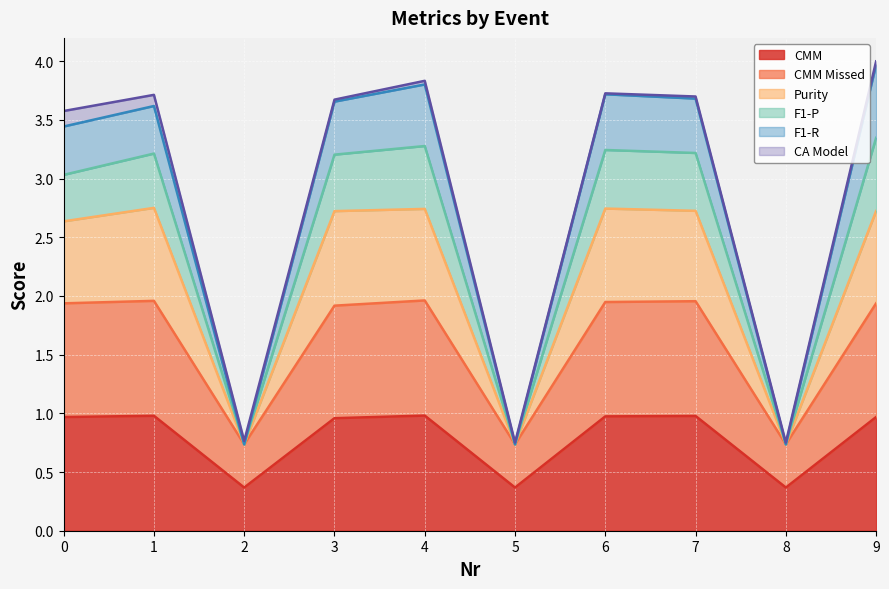

What is the value of the Purity point at the 10th from the left?

2.7